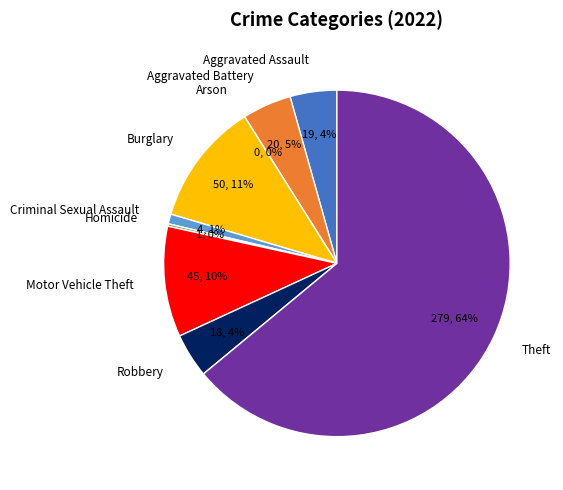

How many segments does this pie chart have?

9